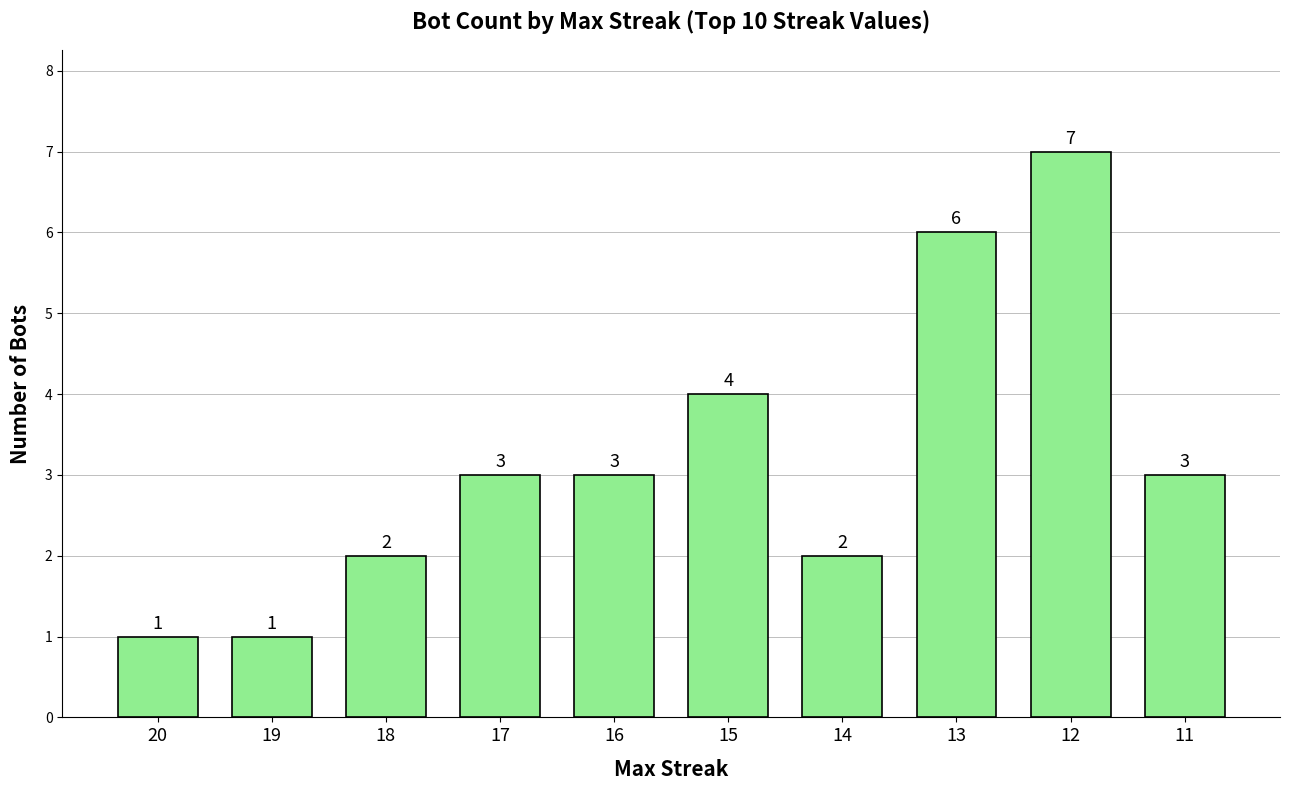

What is the sum of all values?

32